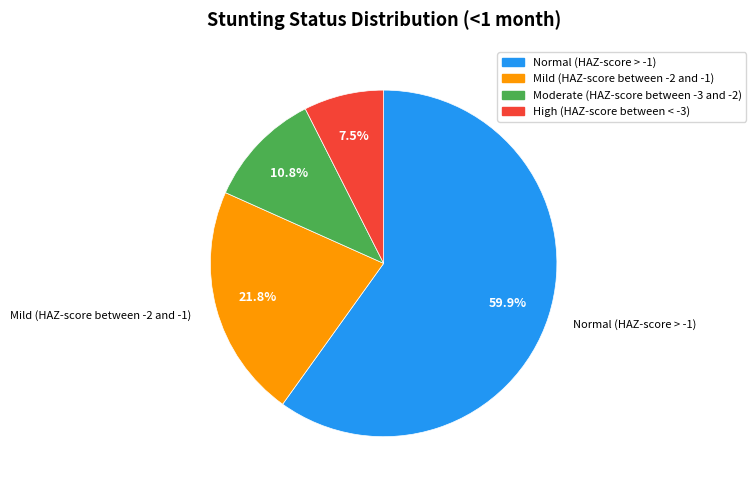

Count the number of slices in the pie.

4